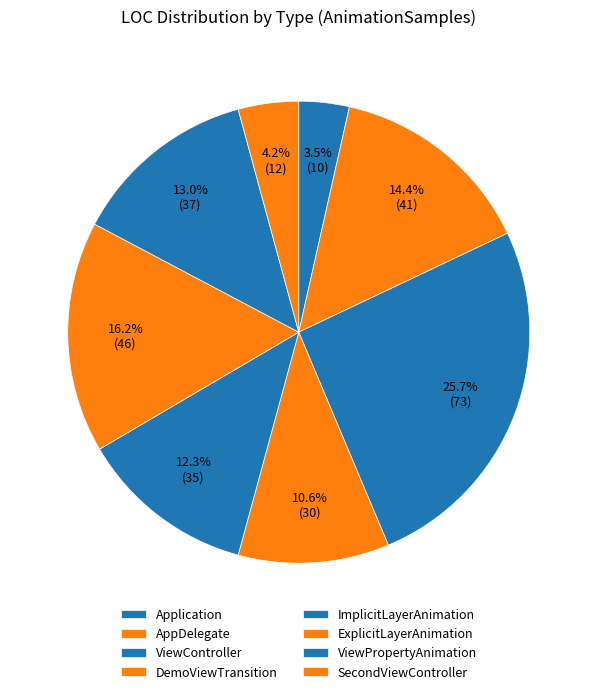

Do SecondViewController and ImplicitLayerAnimation together represent more than half of the pie?

No